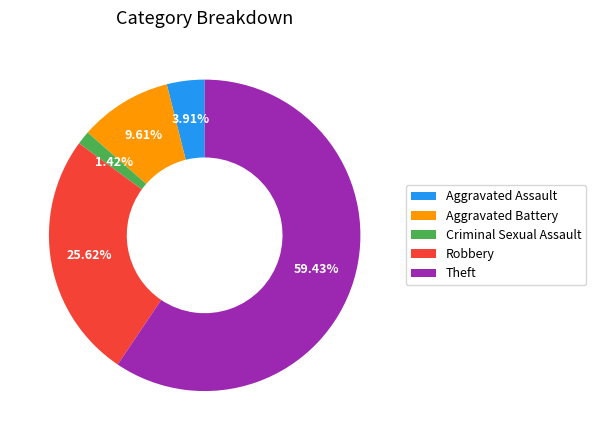

Rank the categories by value from highest to lowest.

Theft, Robbery, Aggravated Battery, Aggravated Assault, Criminal Sexual Assault